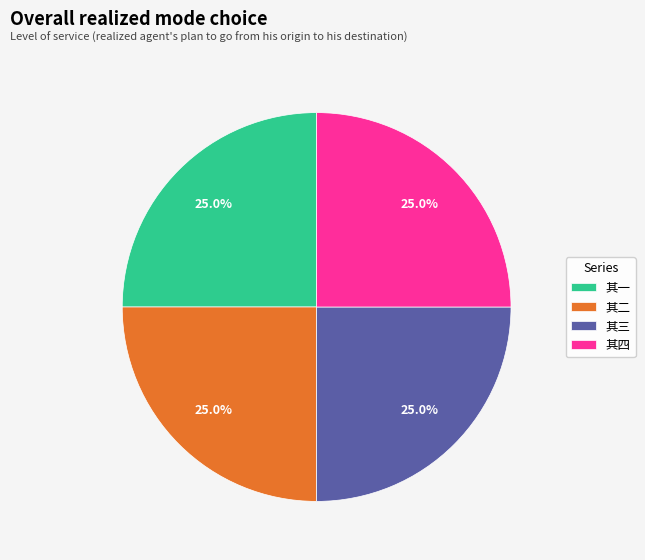

How many segments does this pie chart have?

4